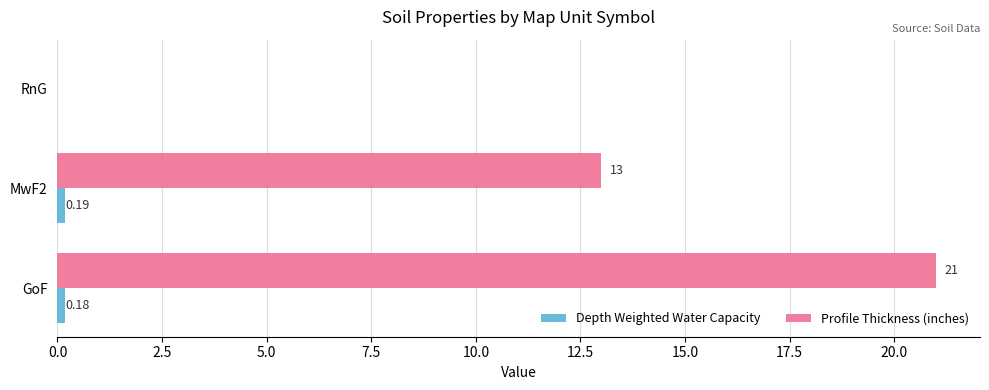

At which category is the sum across all series the highest?

GoF